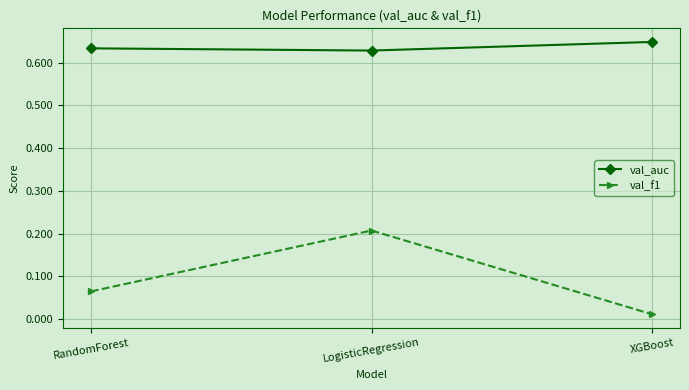

What is the total value across all series at LogisticRegression?

0.8